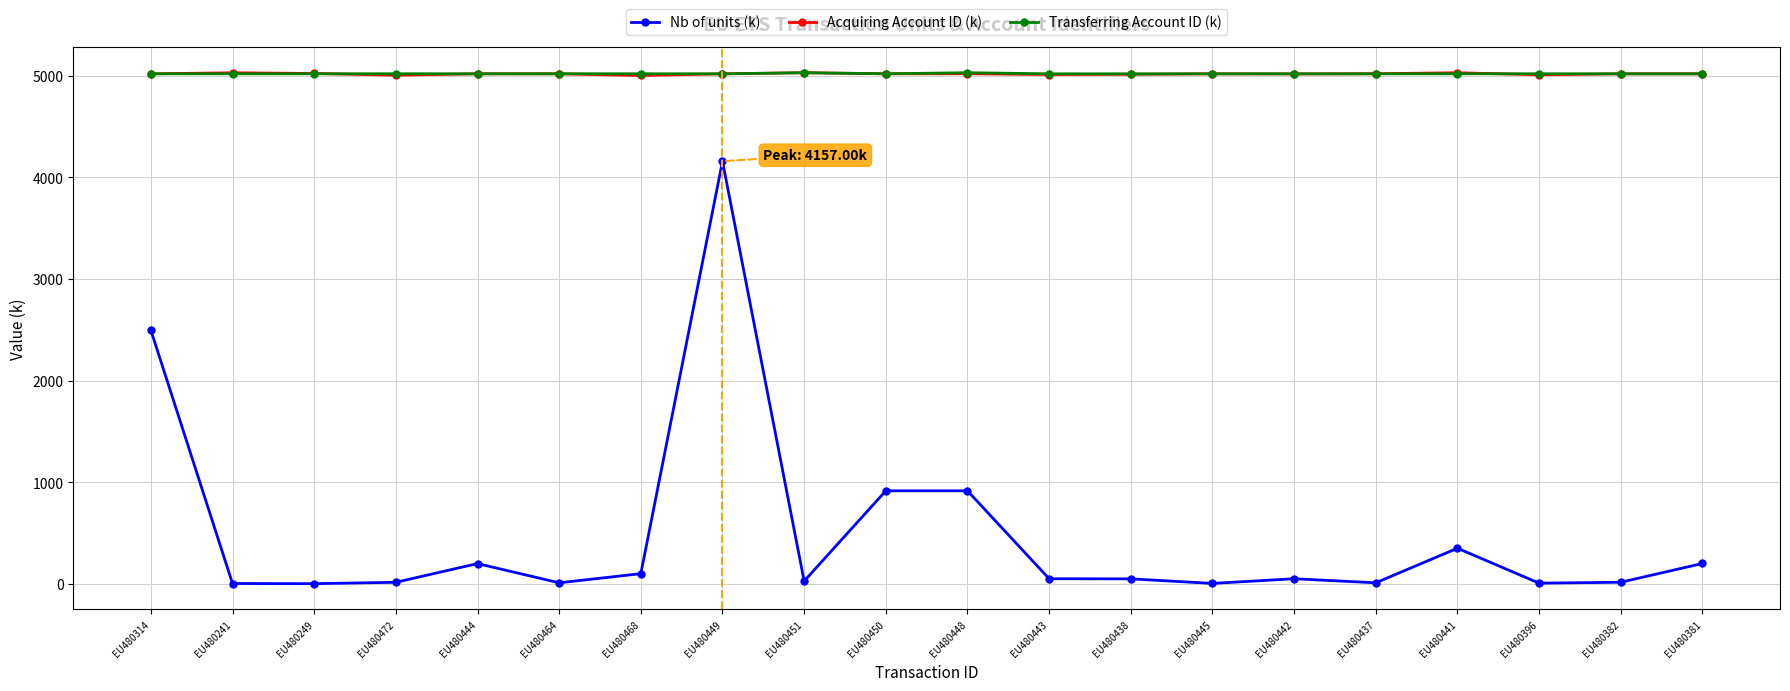

The value of Transferring Account ID (k) at EU480472 is 5017.7. True or false?

True